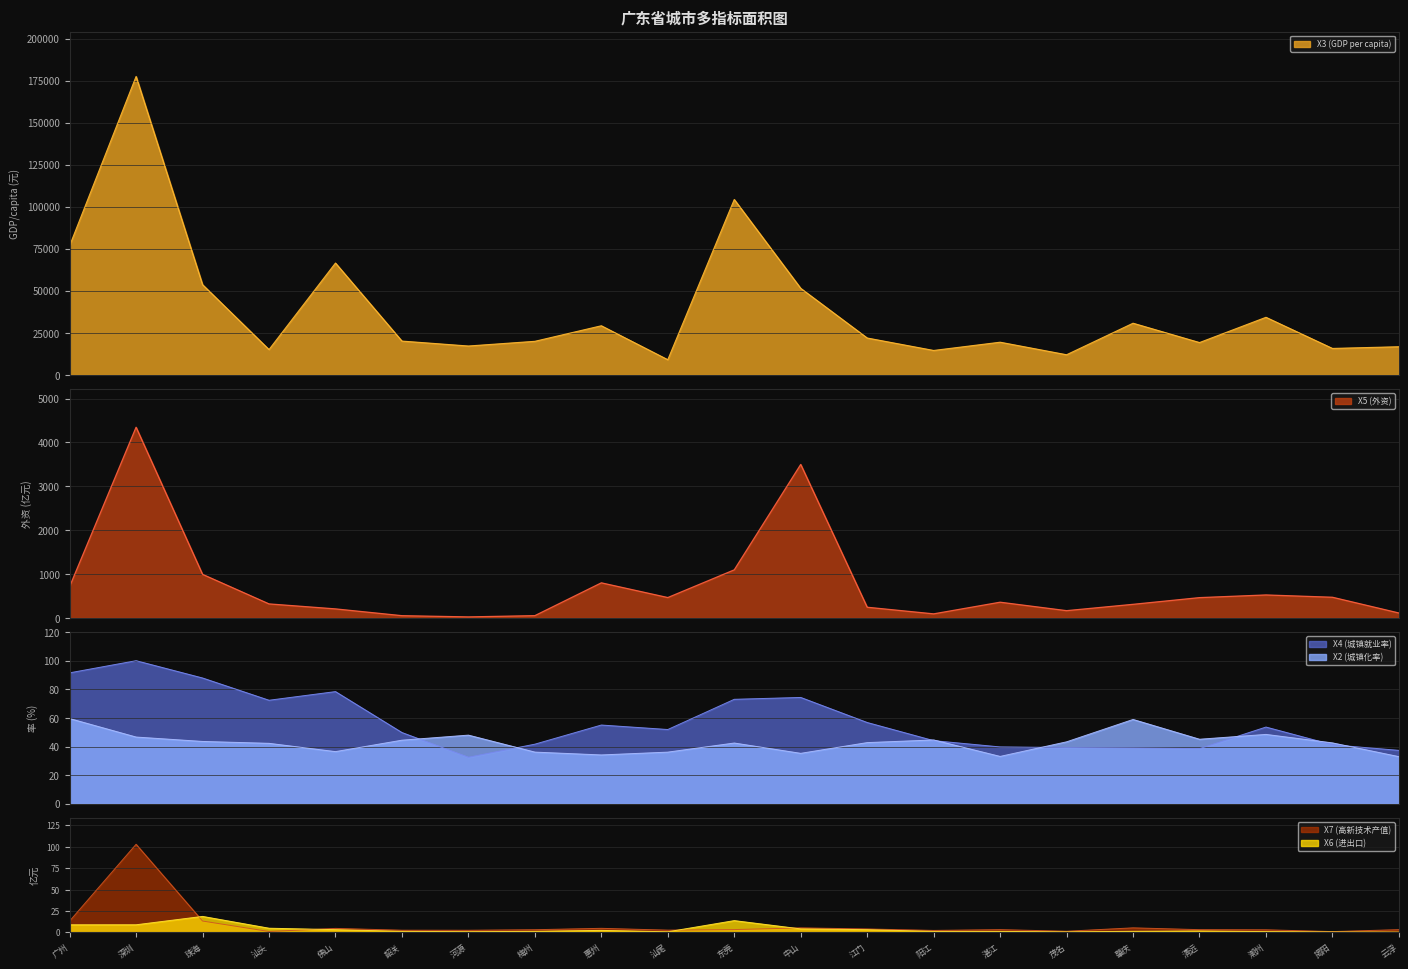

Between 云浮 and 潮州, which is larger?

潮州